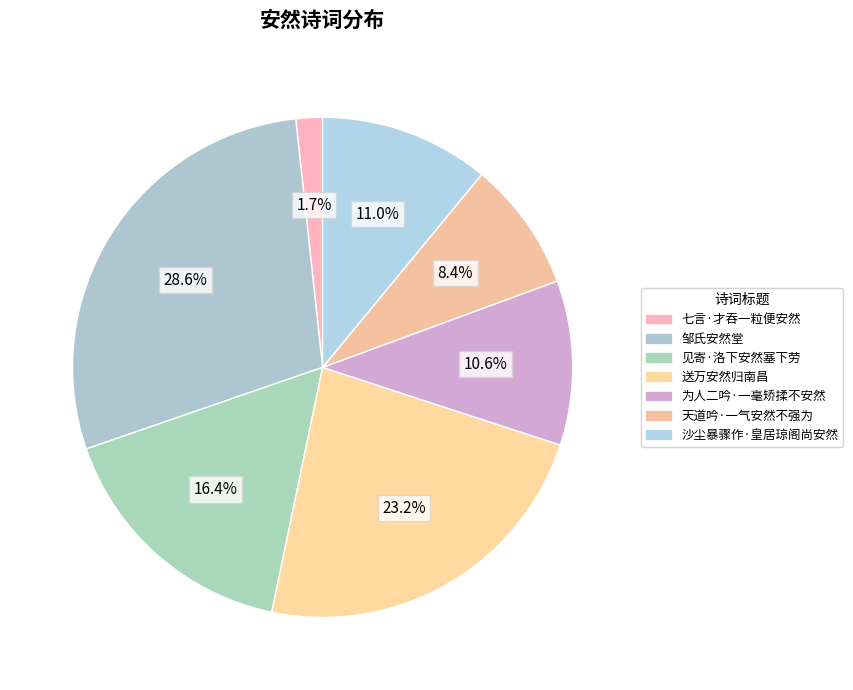

Approximately how many times larger is the value at 邹氏安然堂 compared to 为人二吟·一毫矫揉不安然?

2.7